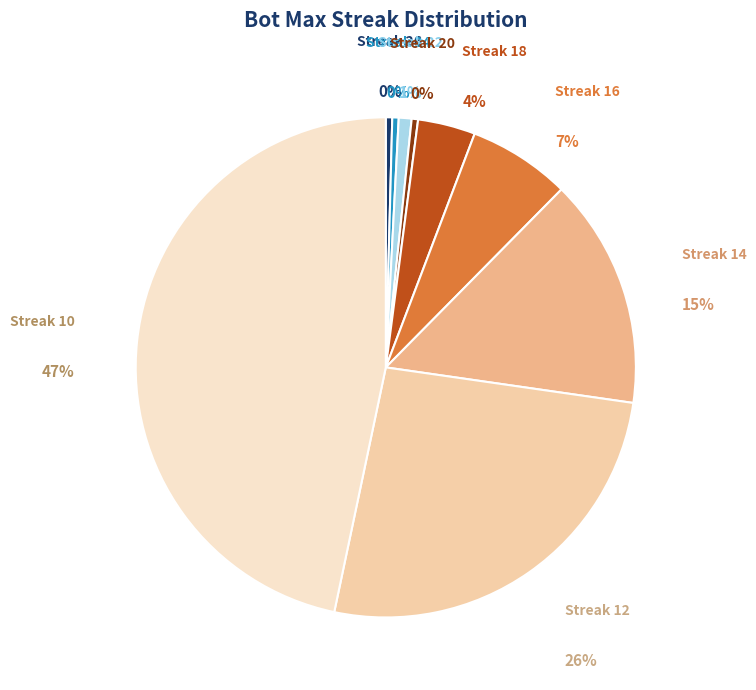

Is 24 the majority of the pie?

No